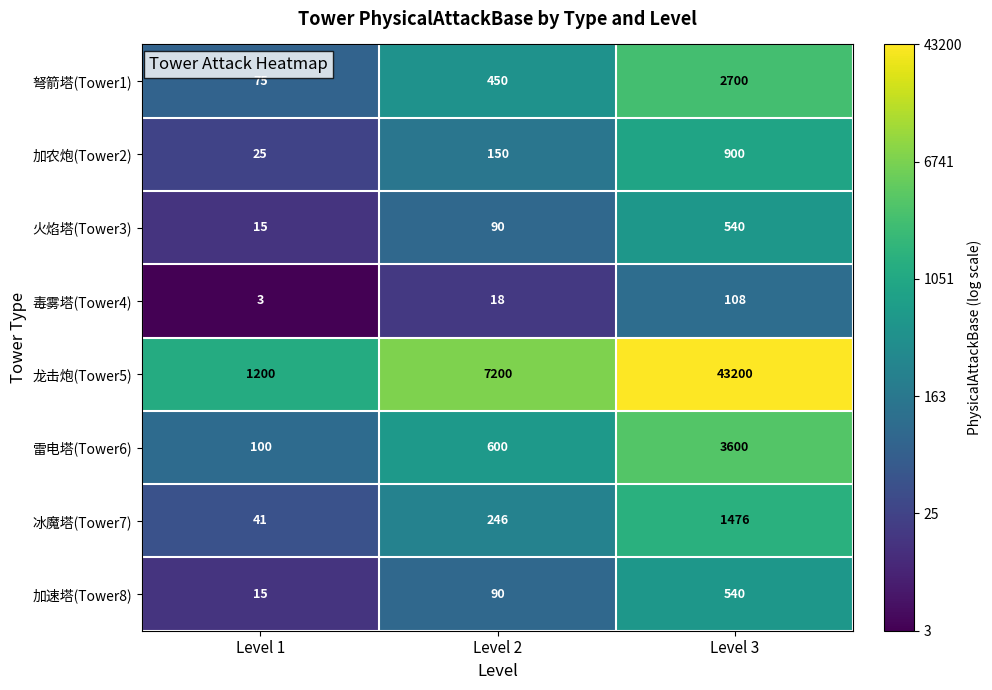

What is the difference between the second highest and minimum values in the 毒雾塔(Tower4) series?

15